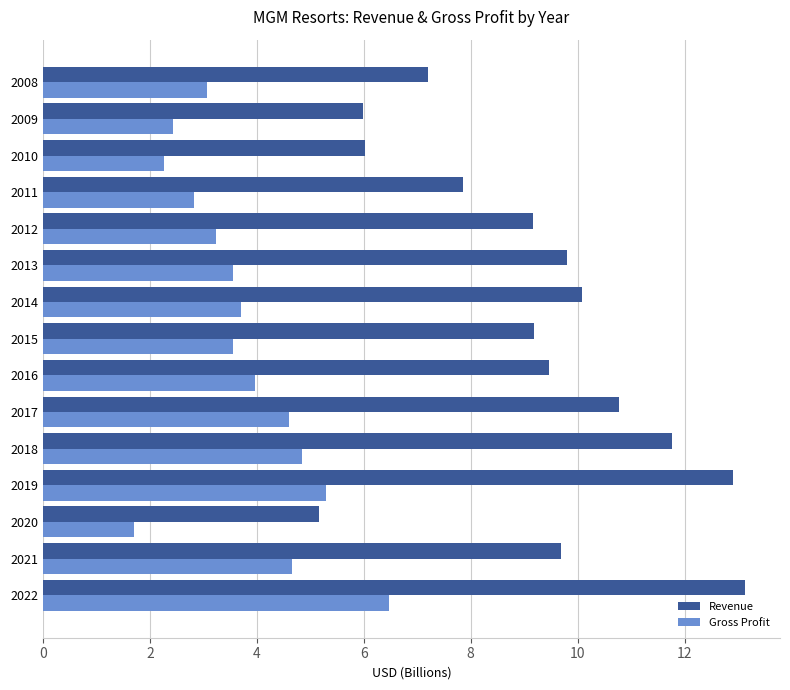

True or false: Gross Profit has a value of 3.1 at 2008.

True